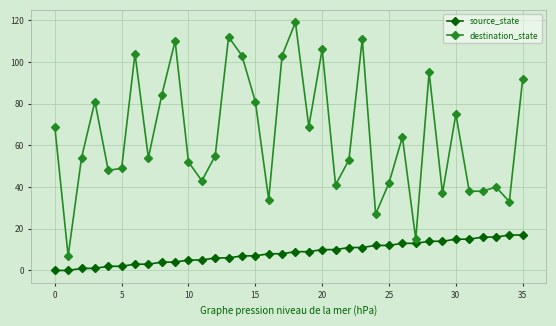

What is the maximum value for destination_state?

119